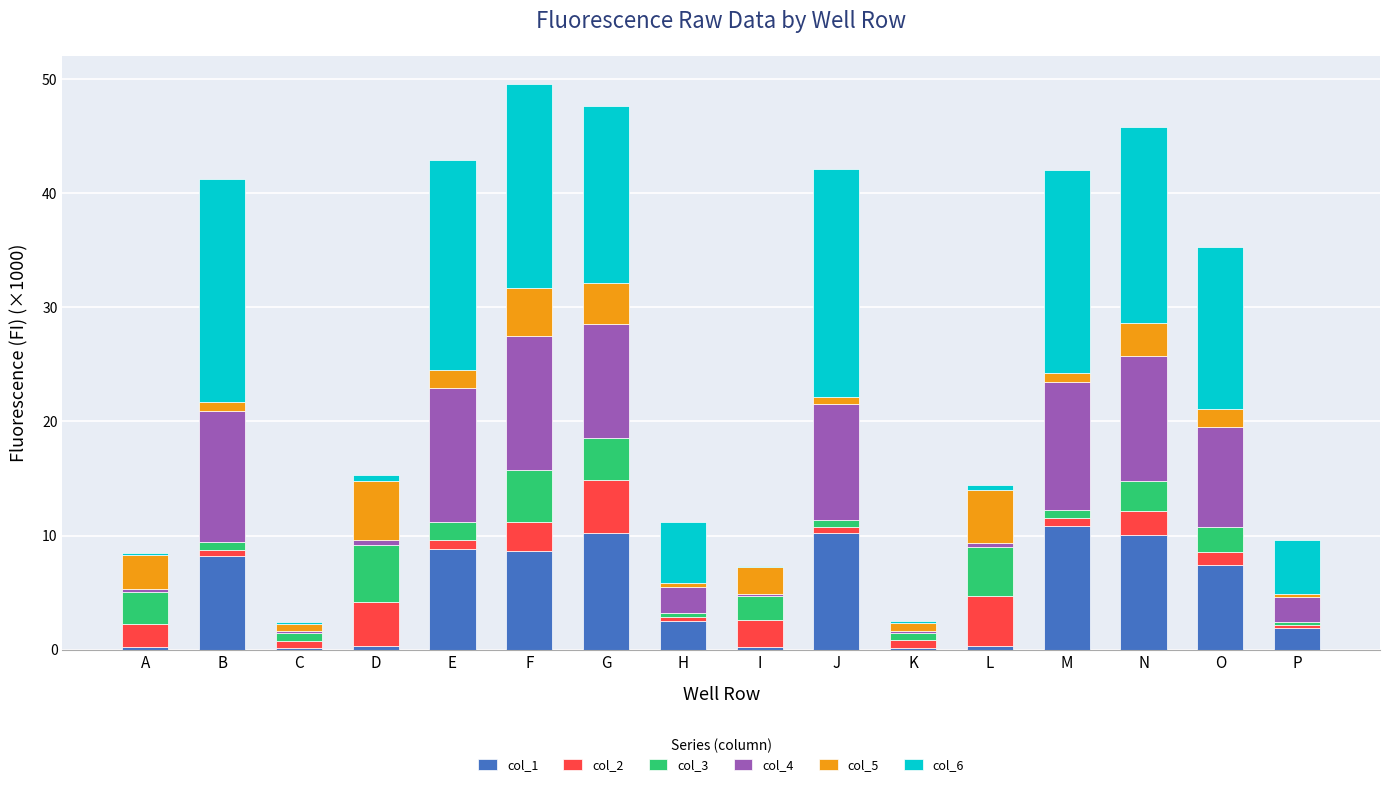

What are all the series names shown in the legend?

col_1, col_2, col_3, col_4, col_5, col_6